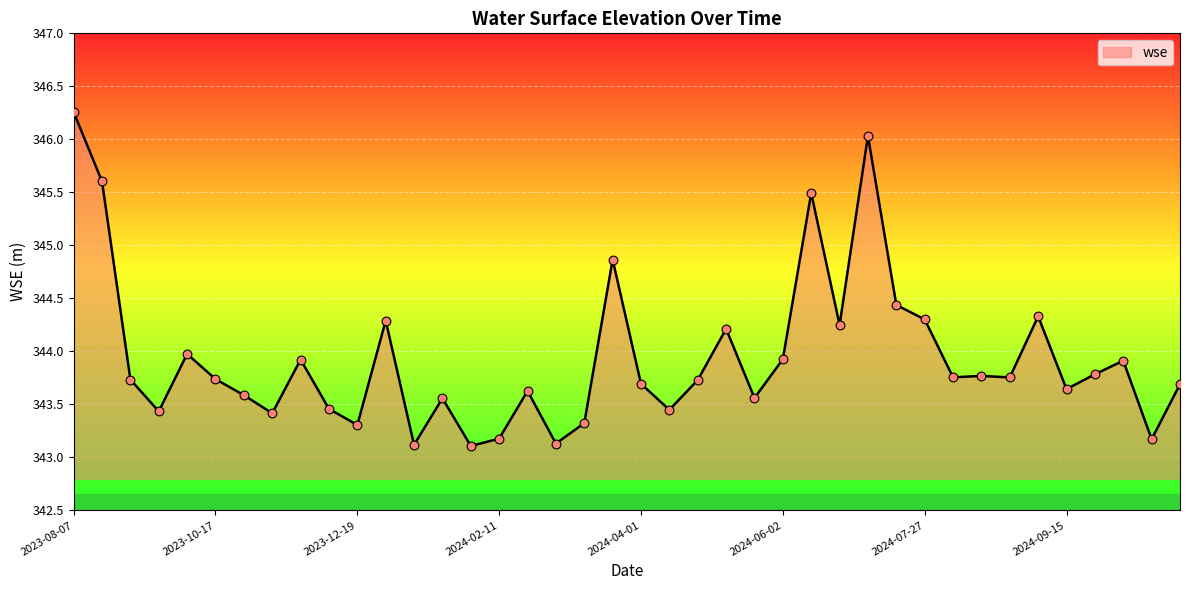

What is the smallest value displayed?

343.1